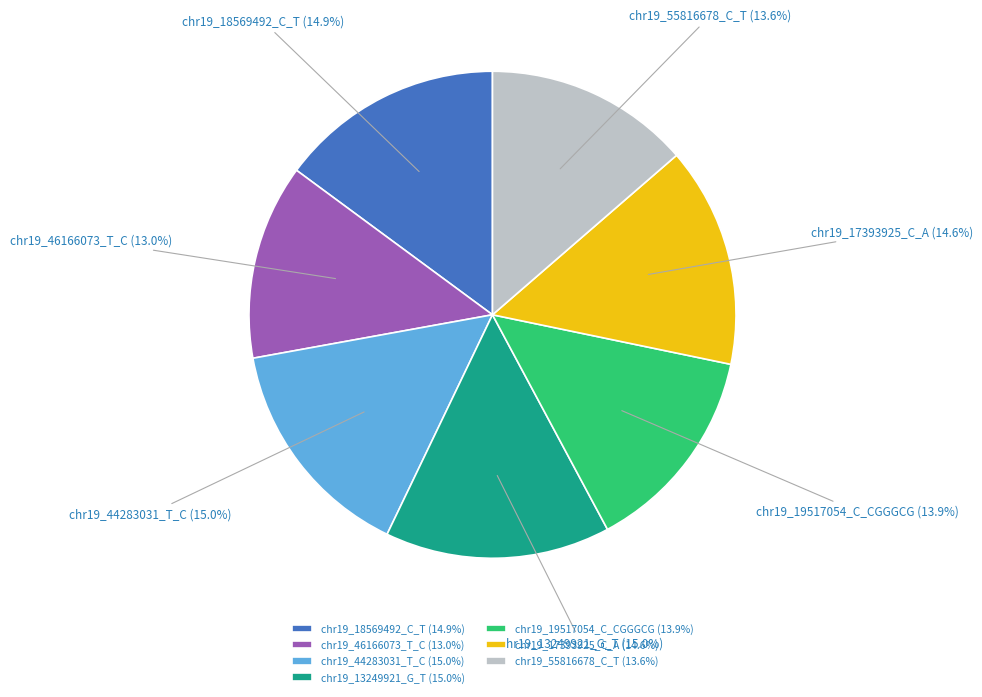

How many slices are in this pie chart?

7